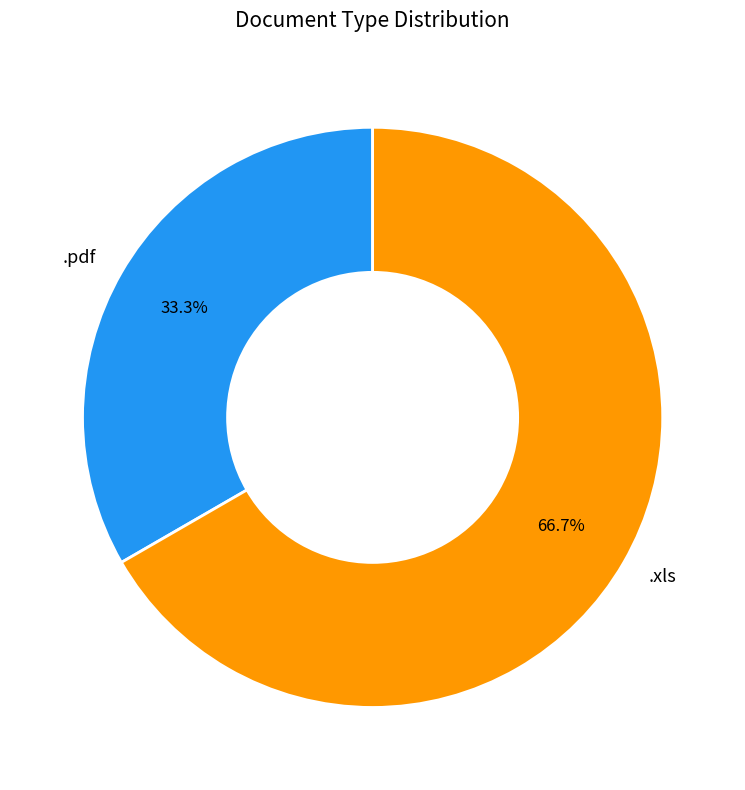

What is the largest slice in the pie chart?

.xls